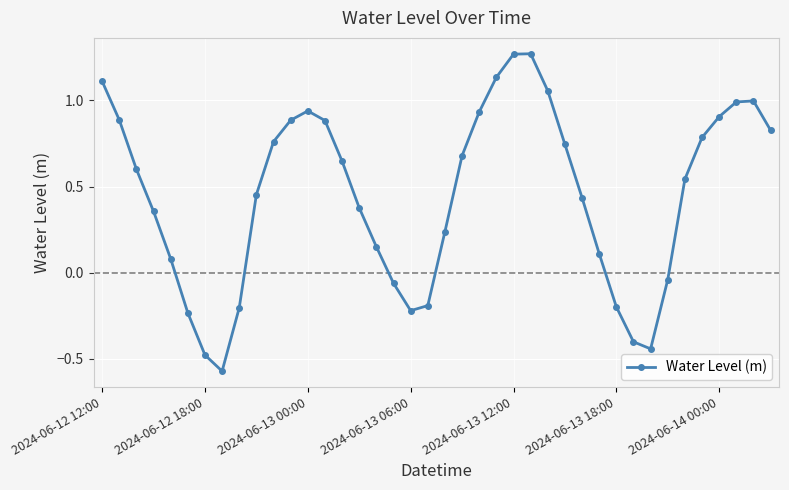

How many interior local valleys (lower than both neighbors) does the data have?

3